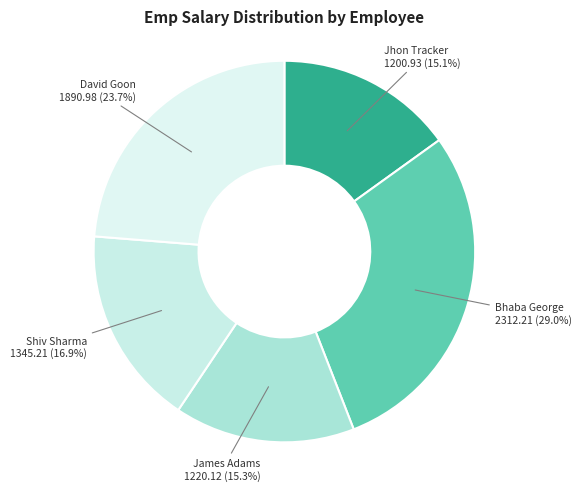

Count the number of slices in the pie.

5